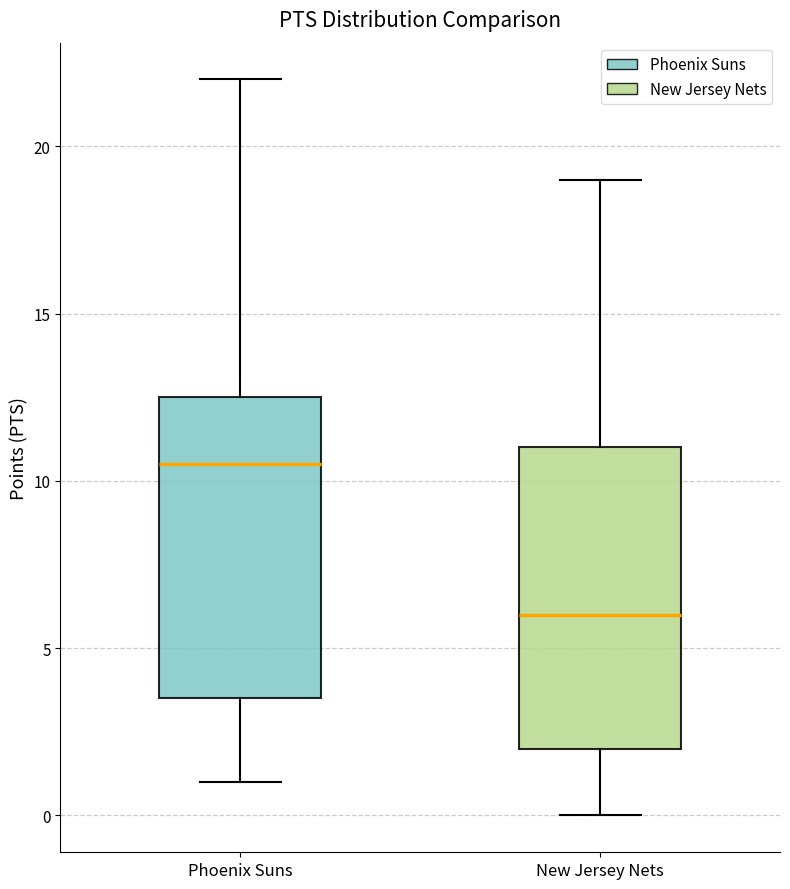

Which box's median line is the lowest?

New Jersey Nets